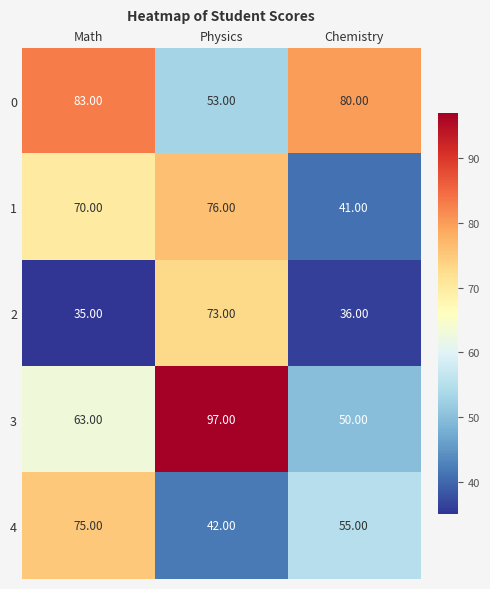

Which series has the widest spread of values?

3